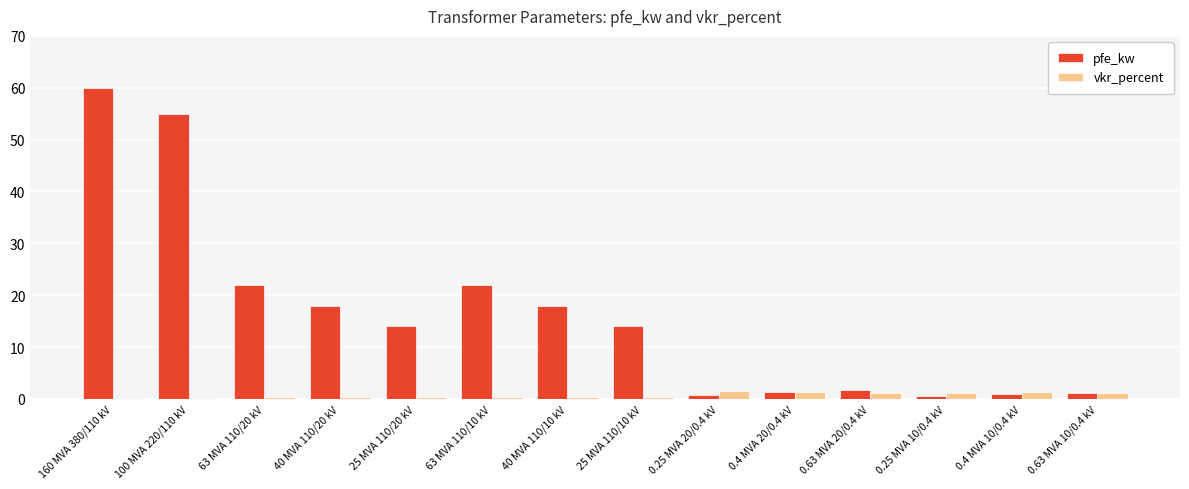

What is the sum of the vkr_percent values at 0.4 MVA 10/0.4 kV and 0.25 MVA 10/0.4 kV?

2.5